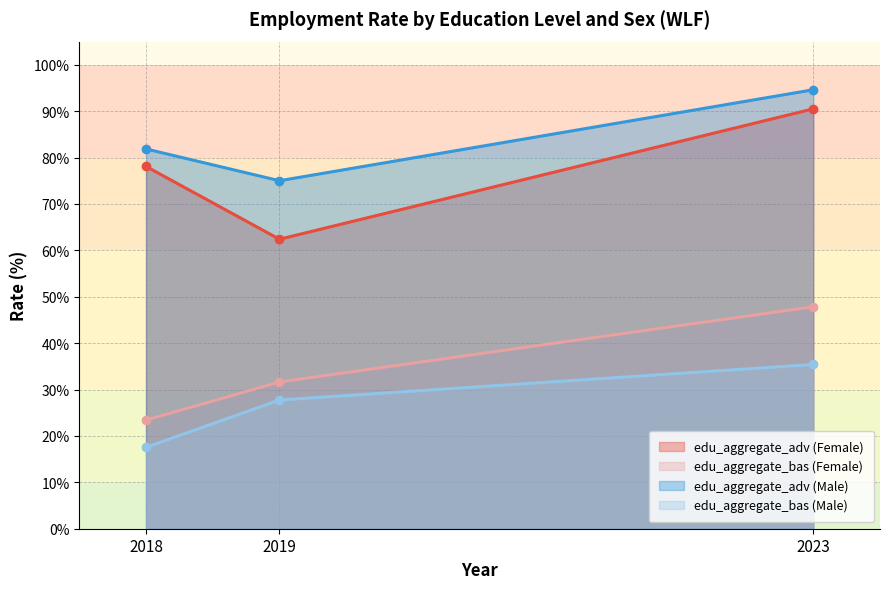

How many distinct data groups are displayed?

4